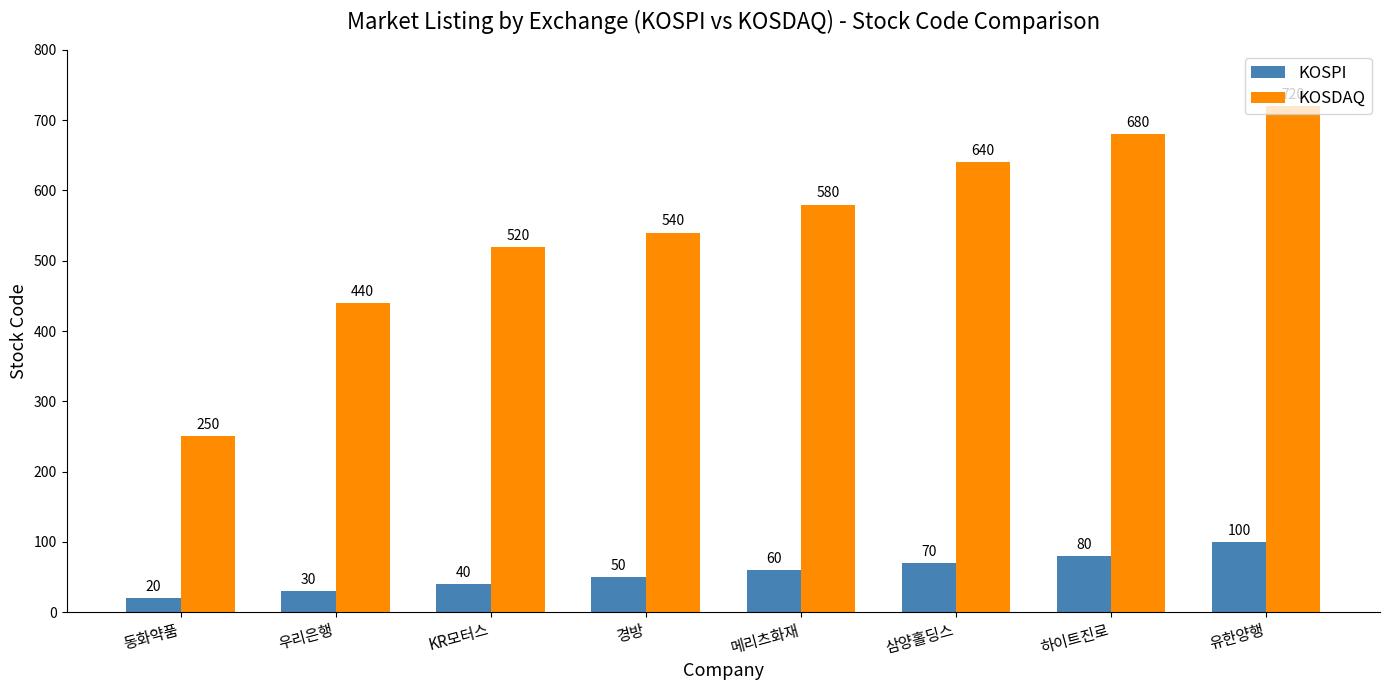

Is it true that KOSPI equals 136 at 하이트진로?

False